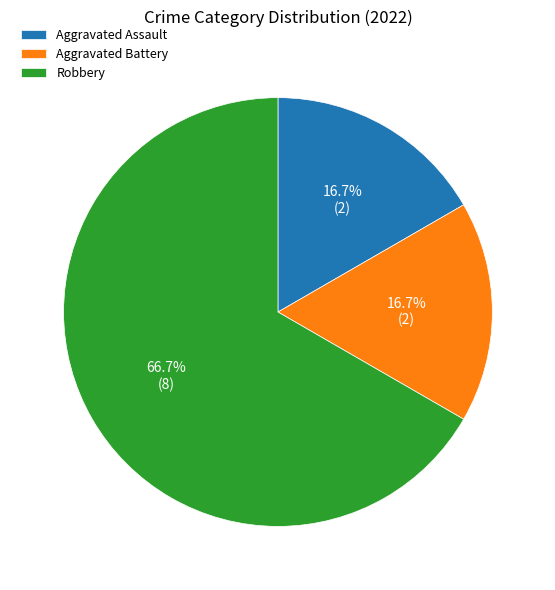

Is there any slice that represents more than half of the pie?

Yes